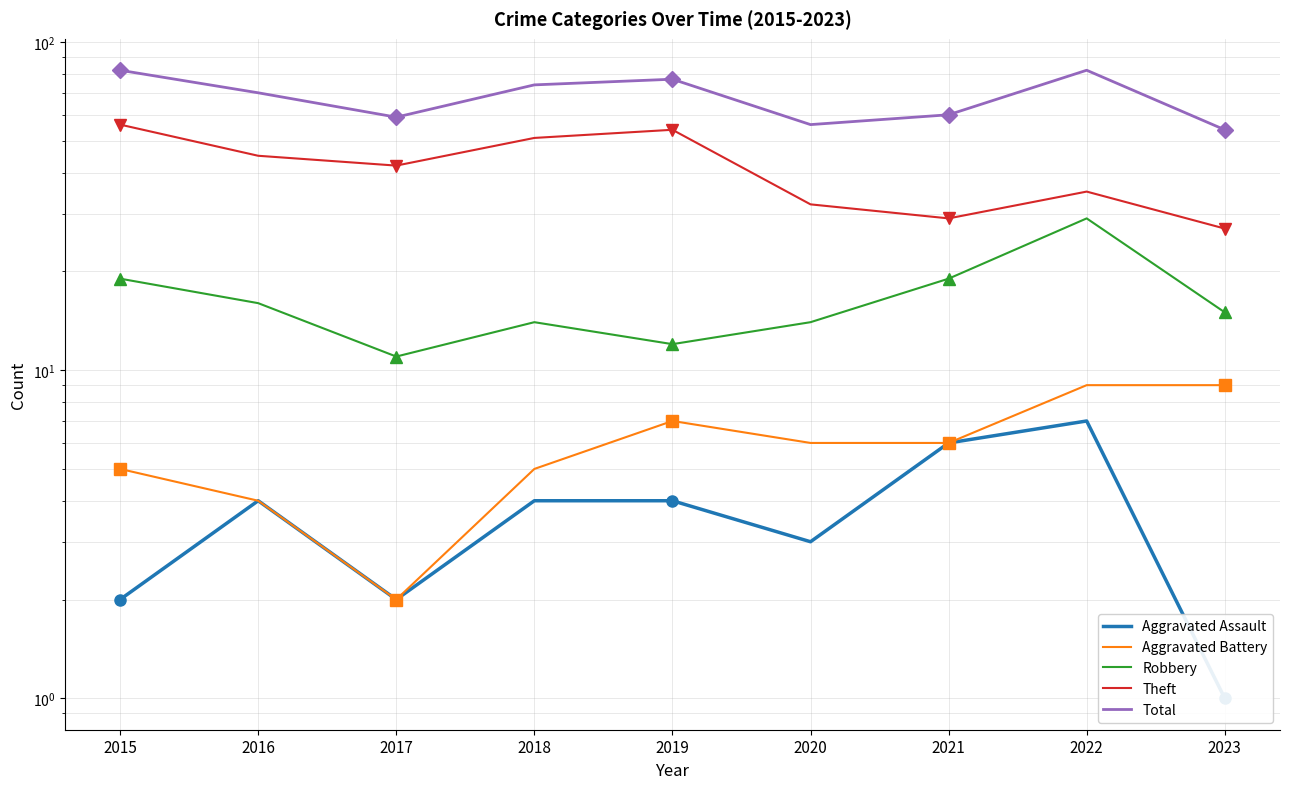

Which category has the lowest value across all series?

2023